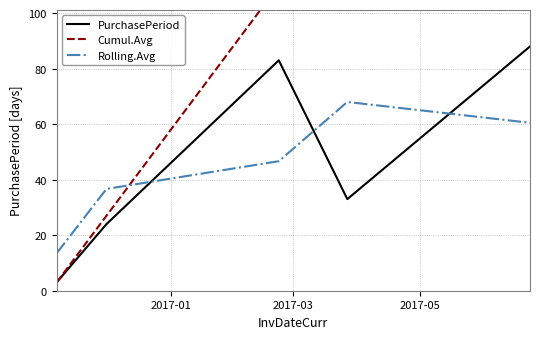

What is the maximum value for PurchasePeriod?

88.0